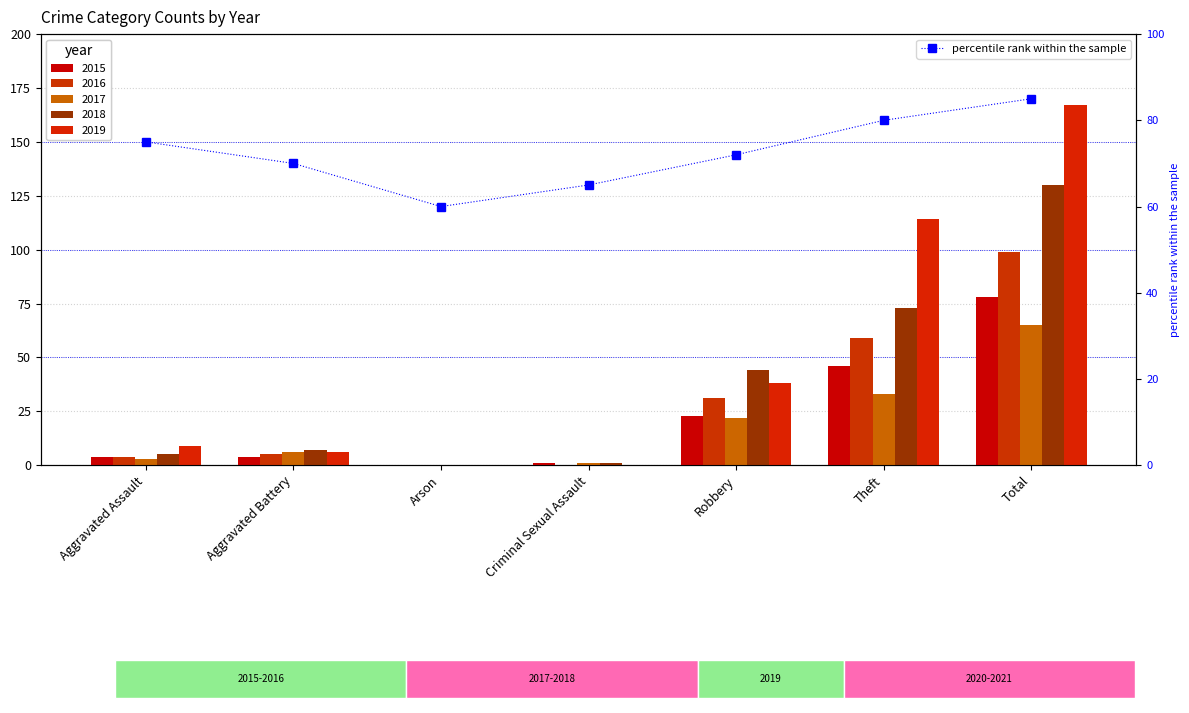

Rank the categories by value from highest to lowest.

Total, Theft, Aggravated Assault, Robbery, Aggravated Battery, Criminal Sexual Assault, Arson